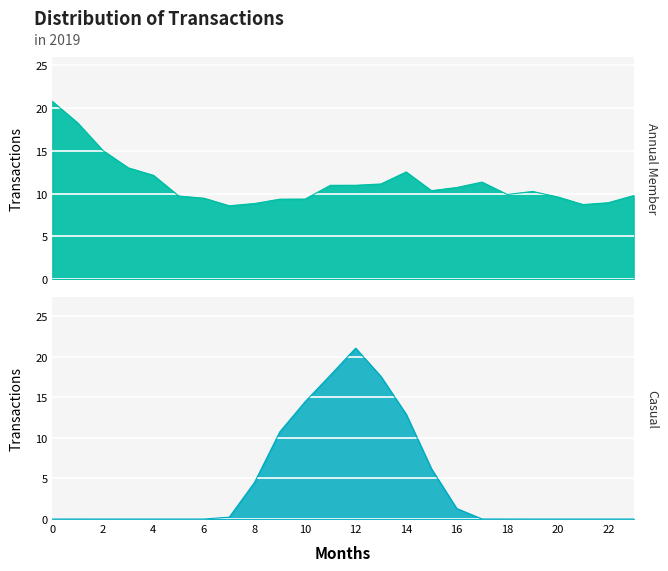

The GenID_7 series shows 12.9 at 14. True or false?

True